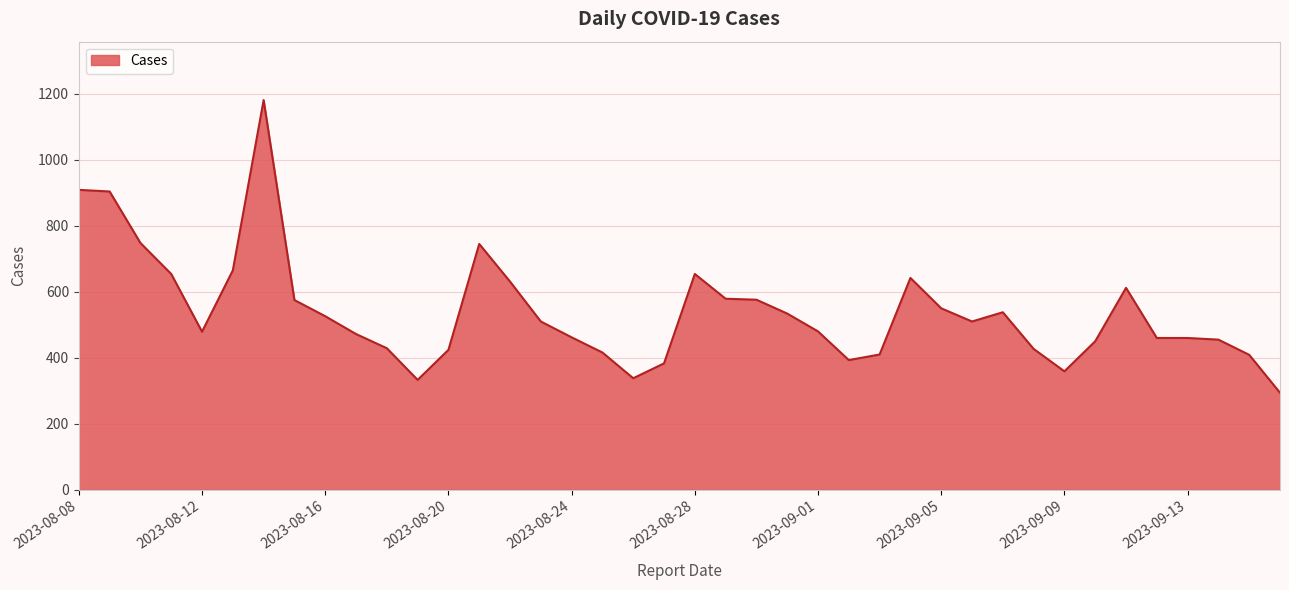

What is the greatest value displayed?

1181